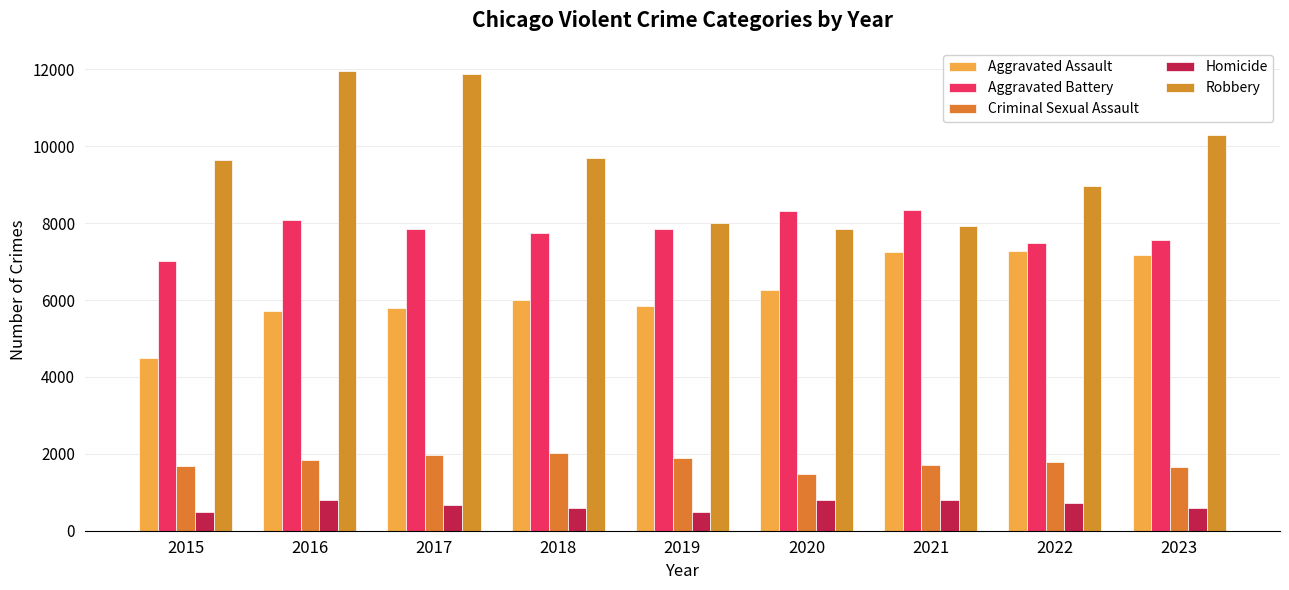

Does the chart contain stacked bars?

No